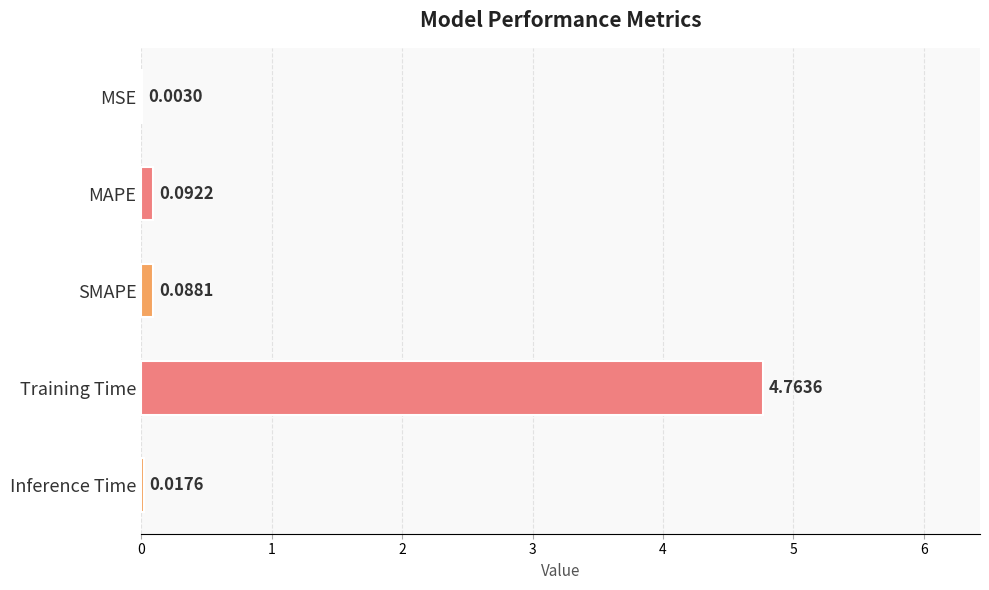

Are the bars horizontal?

Yes